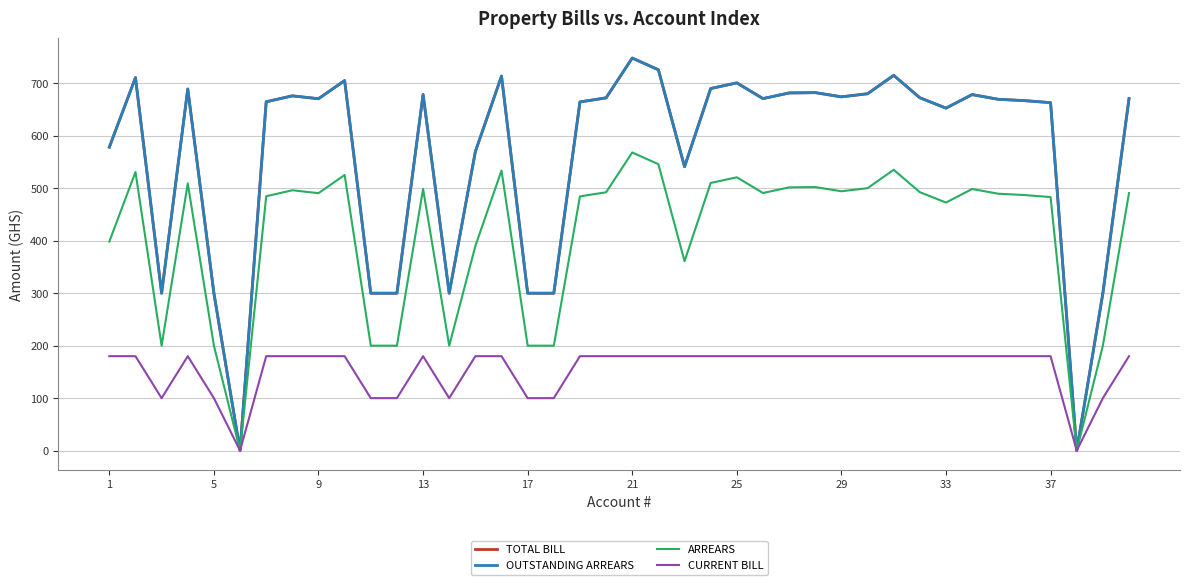

Is this an area chart (filled region under the line)?

No